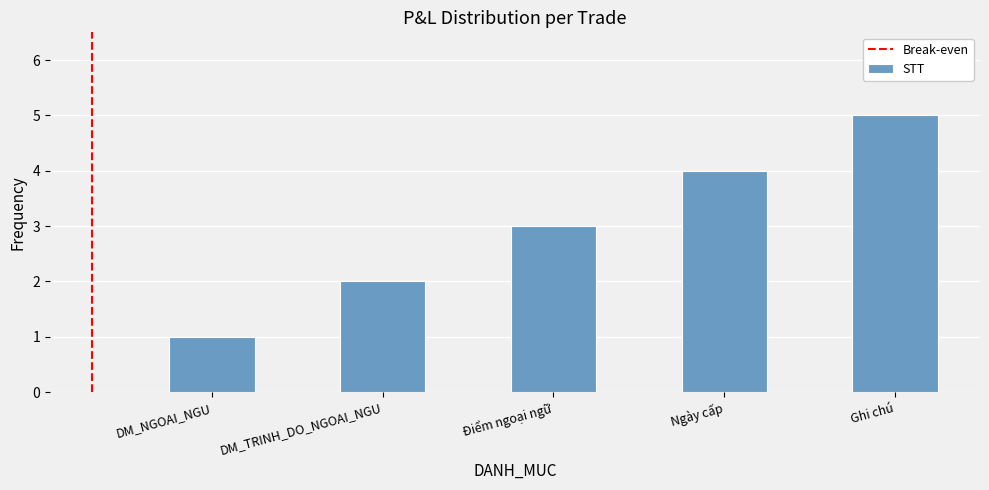

What is the difference between the maximum and minimum values?

4